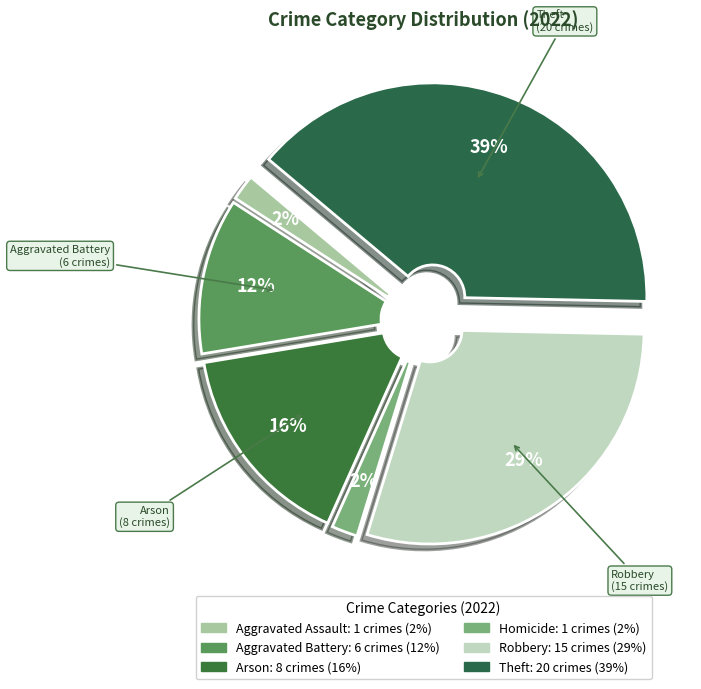

How many segments does this pie chart have?

6